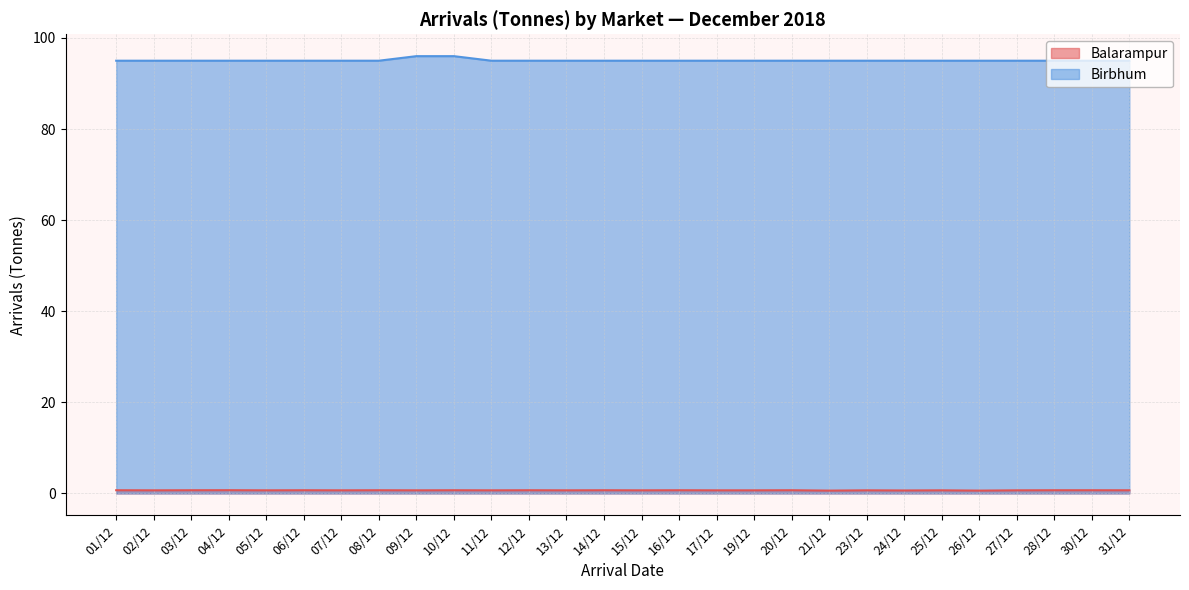

True or false: Birbhum and Balarampur cross at least once.

False